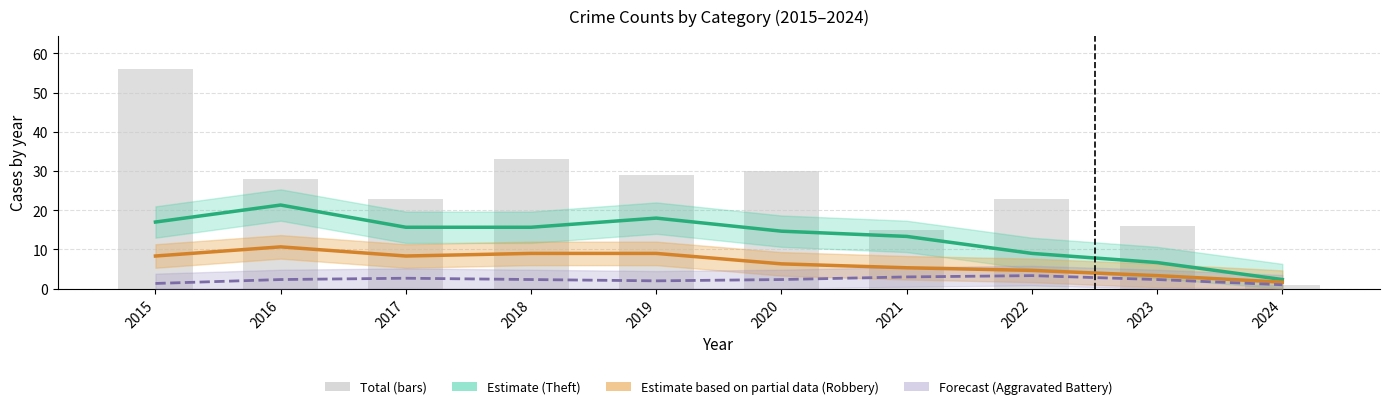

What are all the series names shown in the legend?

Estimate (Theft), Estimate based on partial data (Robbery), Forecast (Aggravated Battery), Total